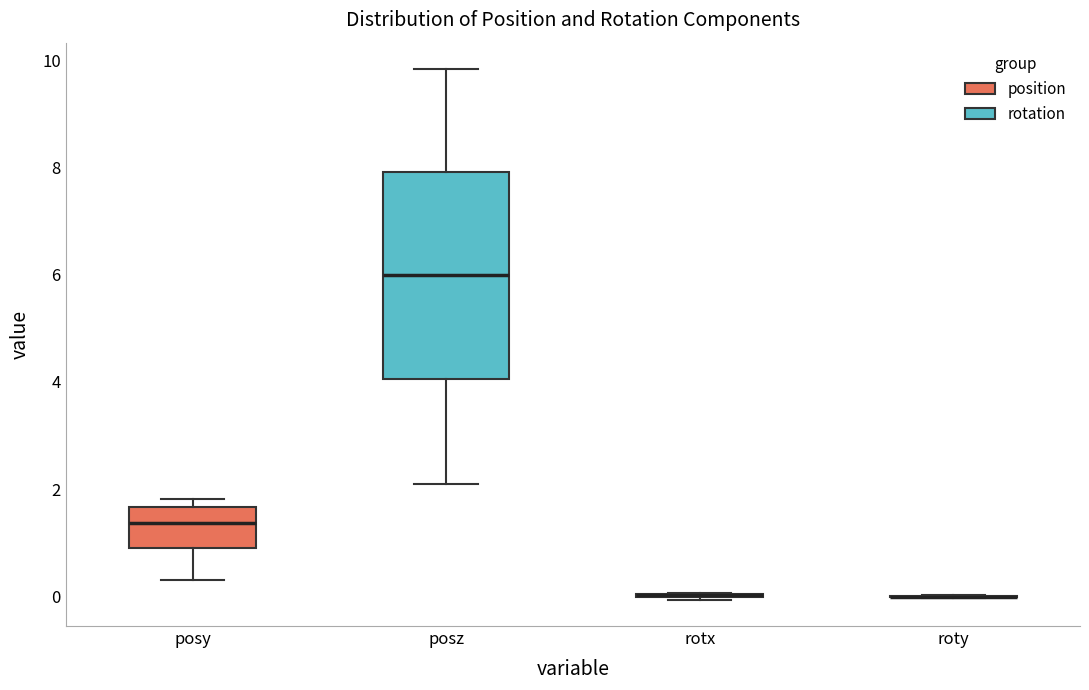

Which box is the tallest, from its lower edge to its upper edge?

posz